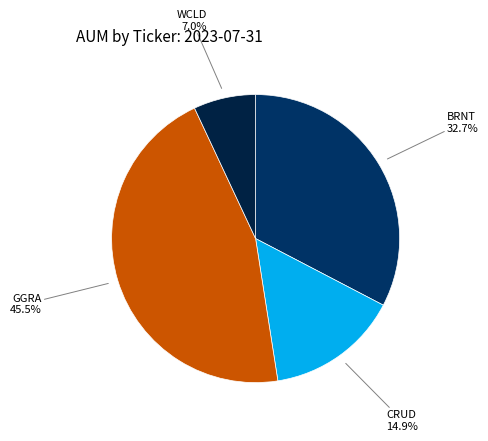

Rank the categories by value from lowest to highest.

WCLD, CRUD, BRNT, GGRA